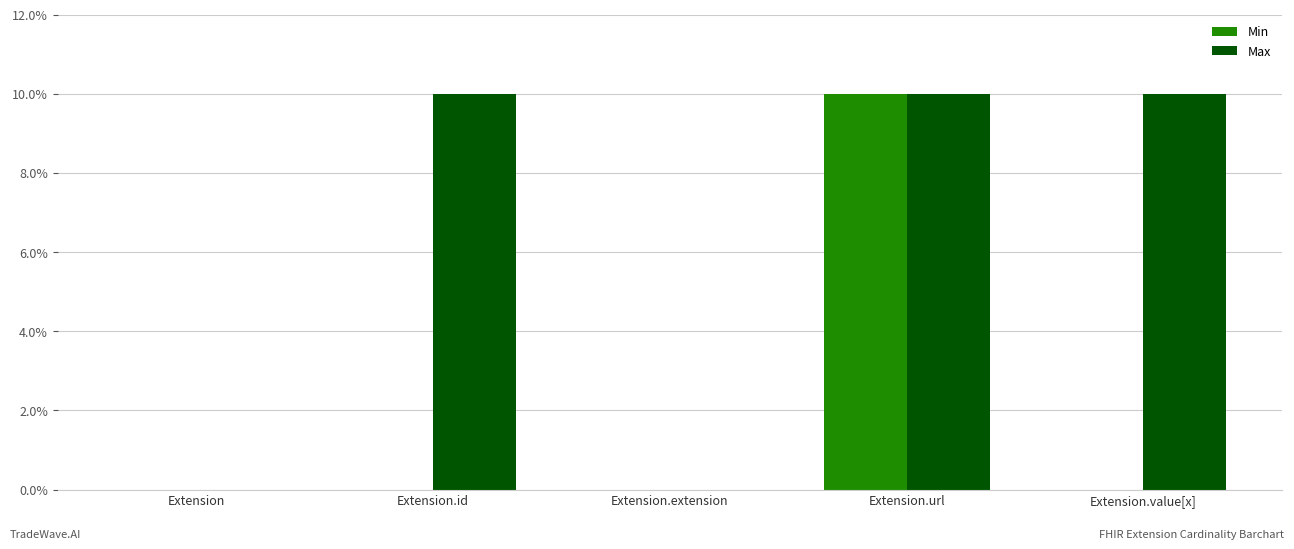

The Max series shows 1 at Extension.id. True or false?

True